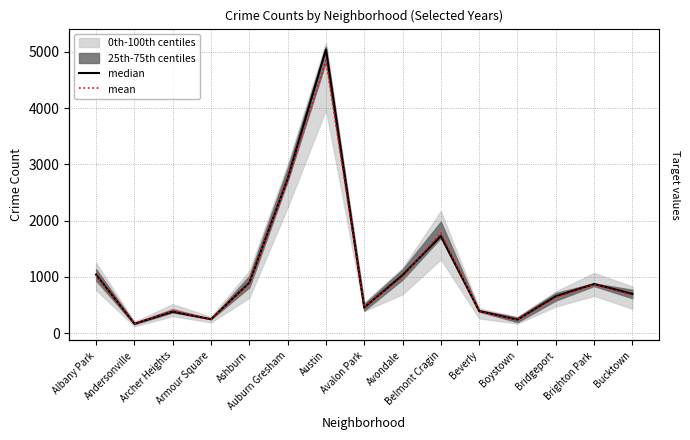

What is the label of the 5th point from the right?

Beverly